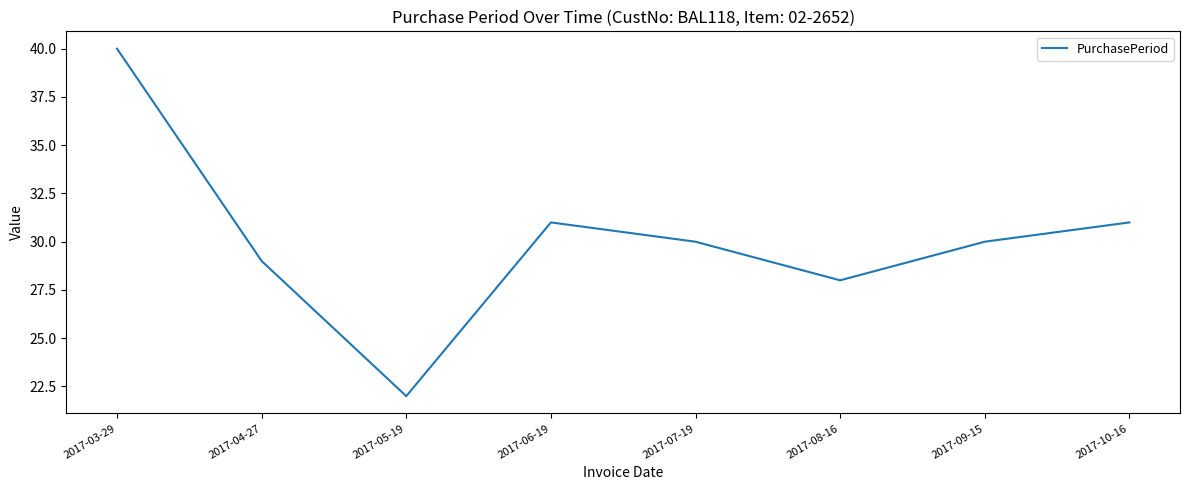

Which has a higher value, 2017-09-15 or 2017-04-27?

2017-09-15